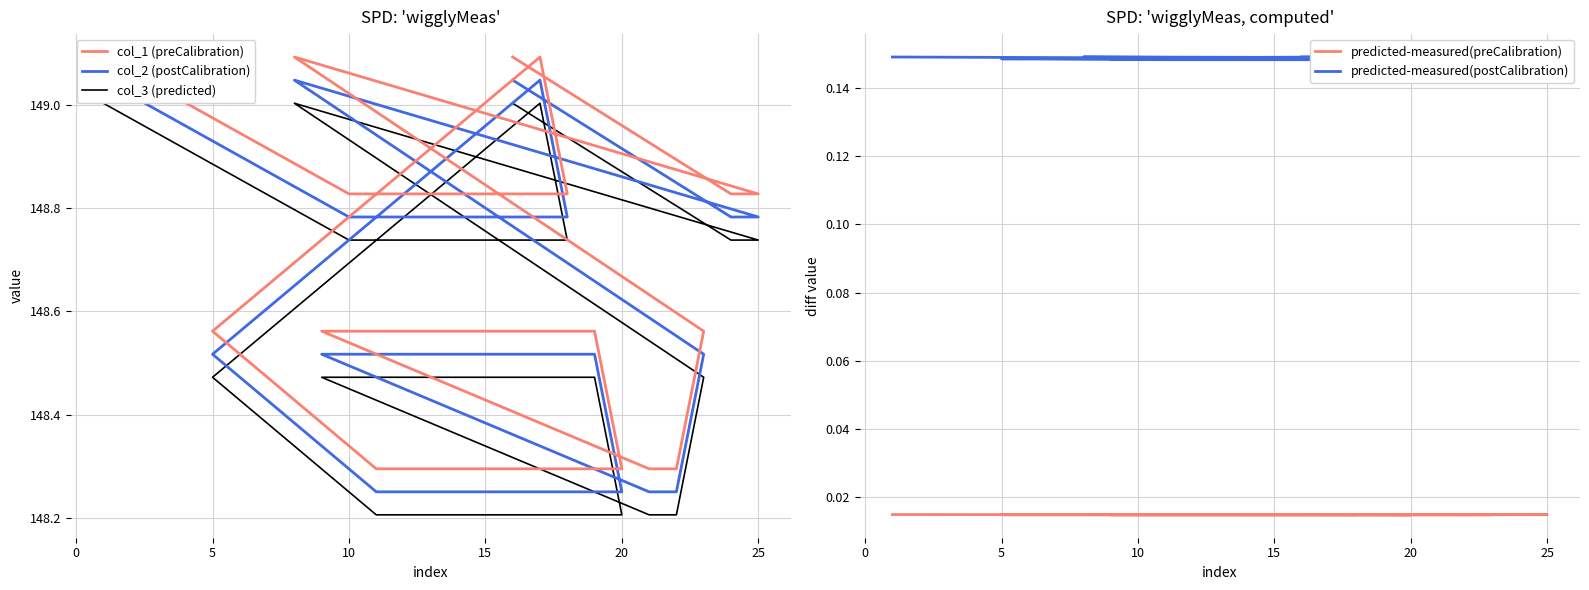

List the series in order of their peak value, lowest first.

predicted-measured(preCalibration), predicted-measured(postCalibration), col_3 (predicted), col_2 (postCalibration), col_1 (preCalibration)